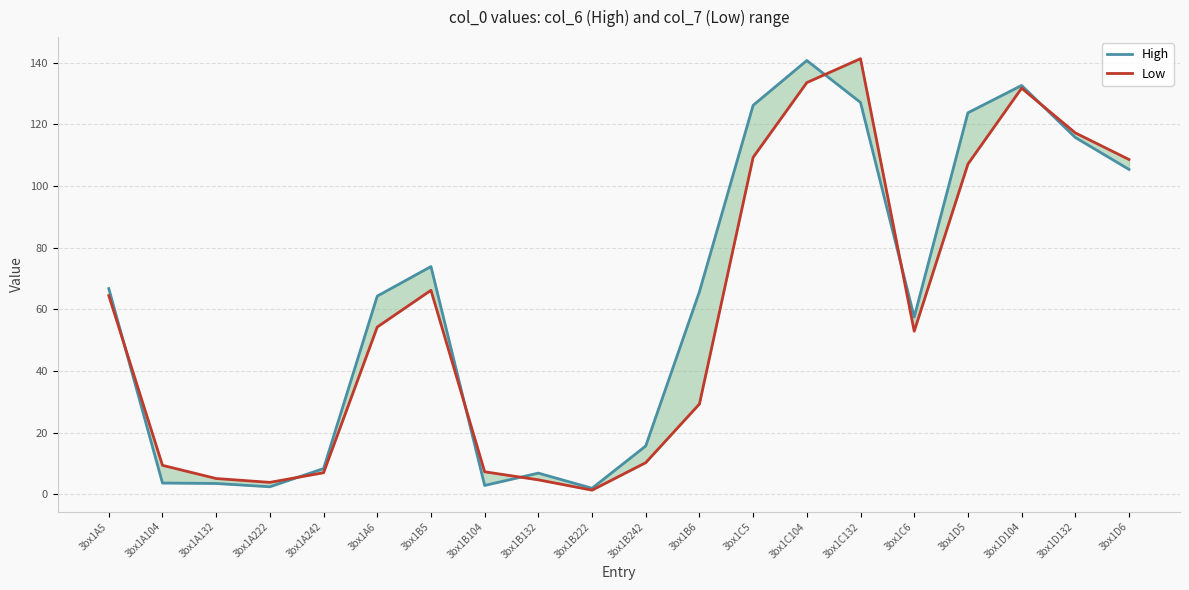

How many lines are shown in the chart?

2